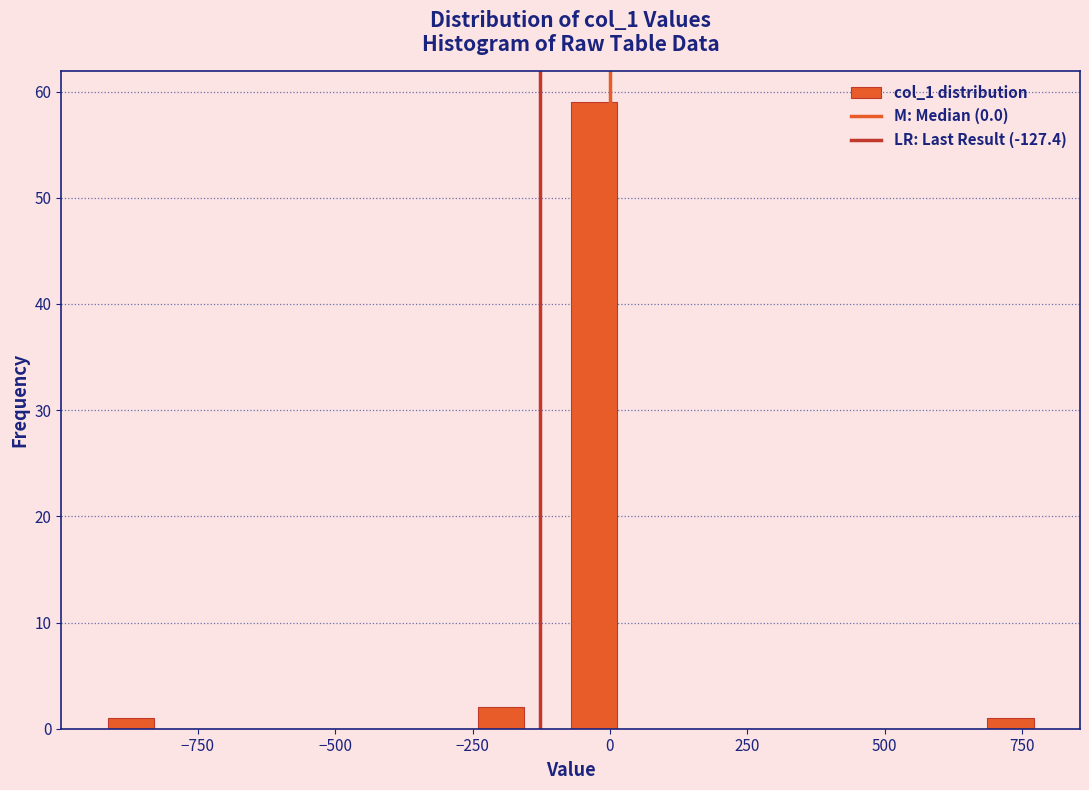

Read against the x-axis, roughly where is the centre of the tallest bar?

-50